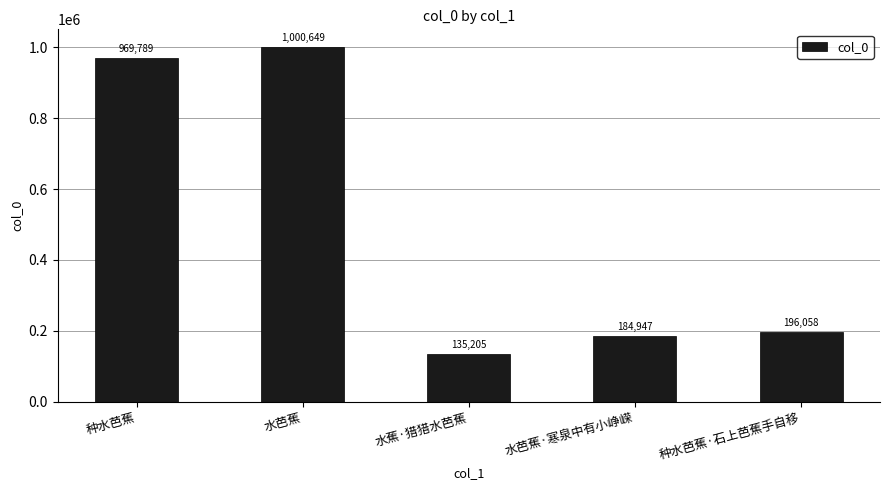

List the labels in order of value, largest first.

水芭蕉, 种水芭蕉, 种水芭蕉·石上芭蕉手自移, 水芭蕉·寒泉中有小峥嵘, 水蕉·猎猎水芭蕉